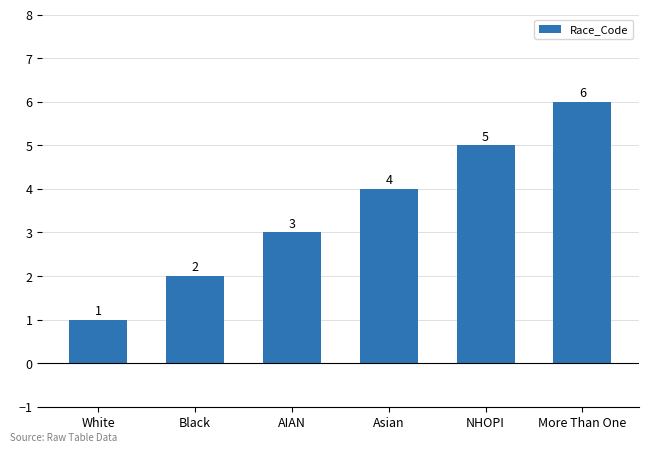

Reading left to right, extract all data points from this chart.

1	2	3	4	5	6